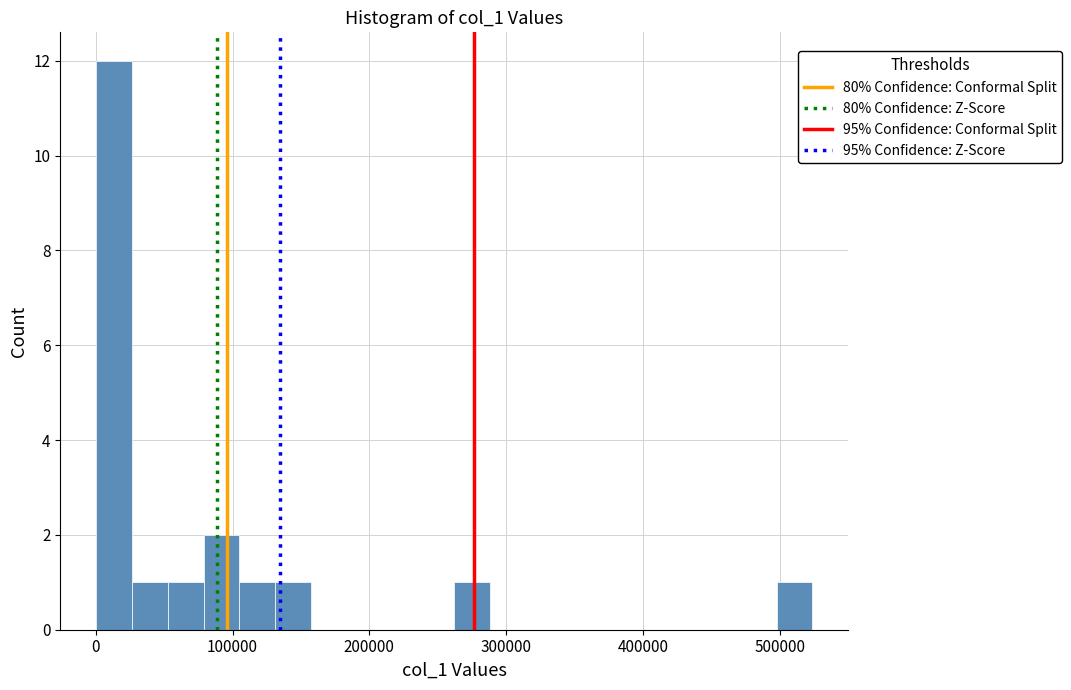

Read against the x-axis, roughly where is the centre of the tallest bar?

10000